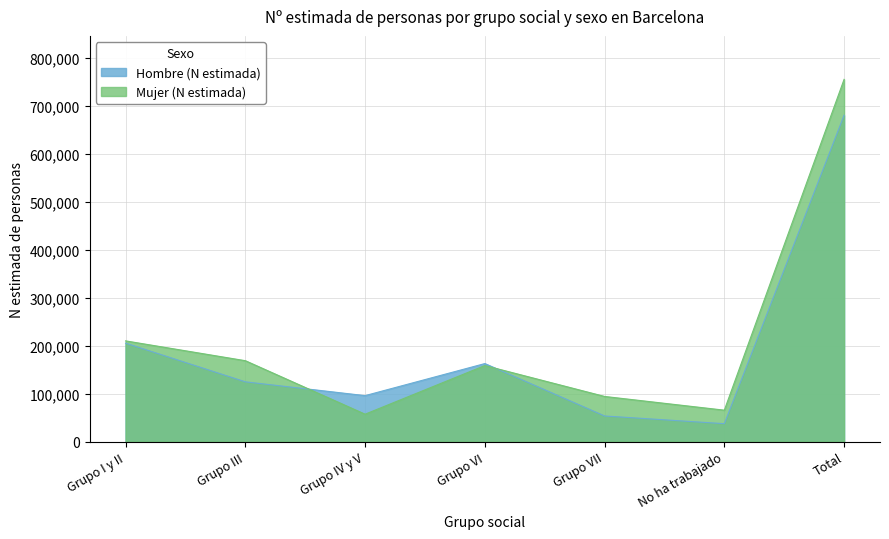

At which category is the sum across all series the highest?

Total